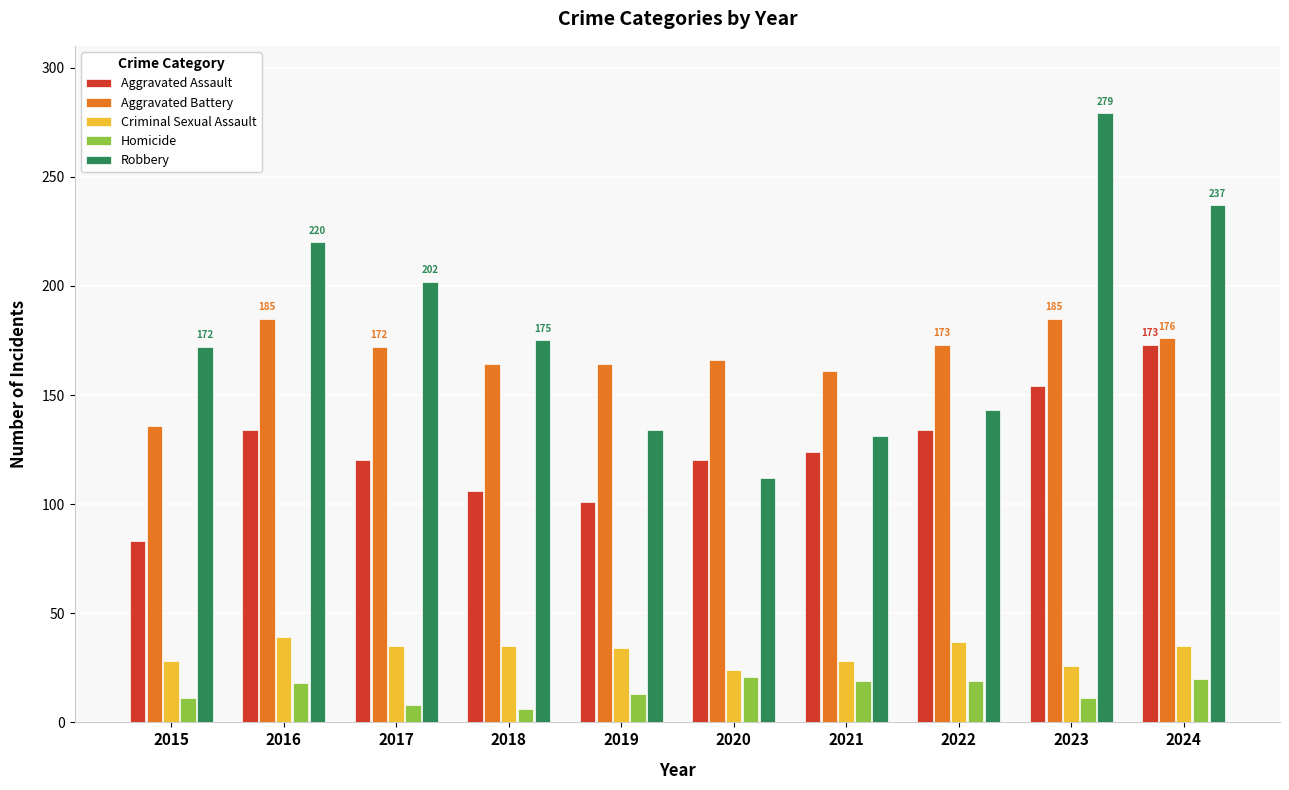

What are all the series names shown in the legend?

Aggravated Assault, Aggravated Battery, Criminal Sexual Assault, Homicide, Robbery